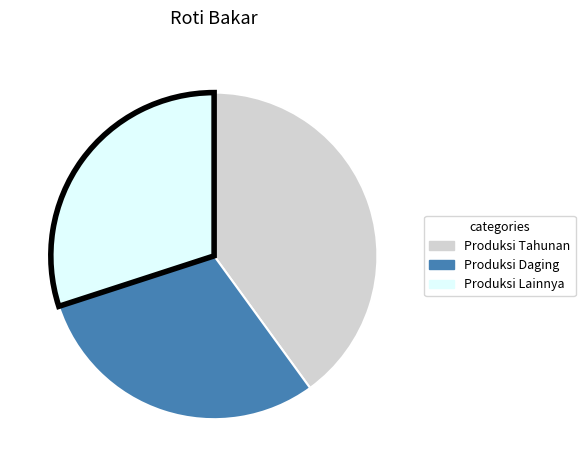

Does any single category account for the majority?

No